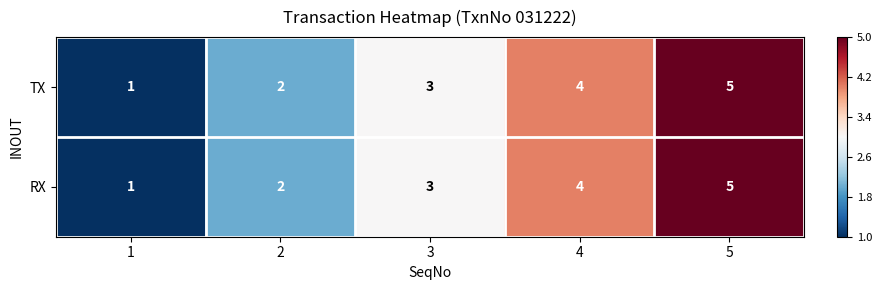

At which category is the sum across all series the highest?

5